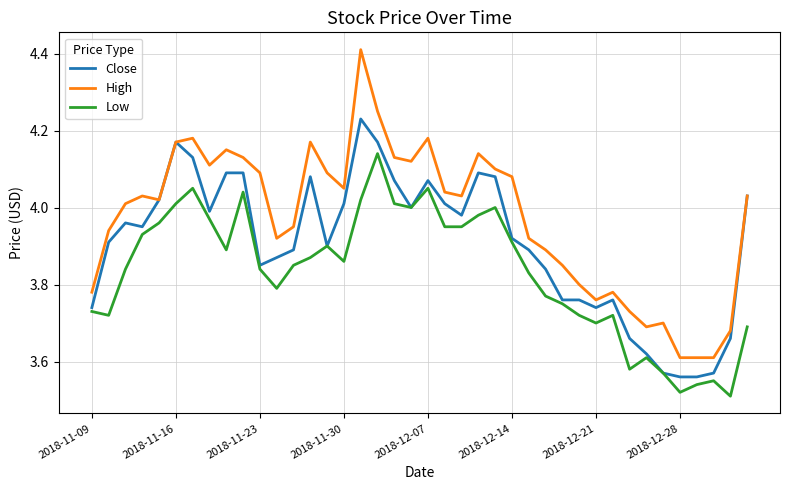

Rank the series by their maximum value, from highest to lowest.

High, Close, Low